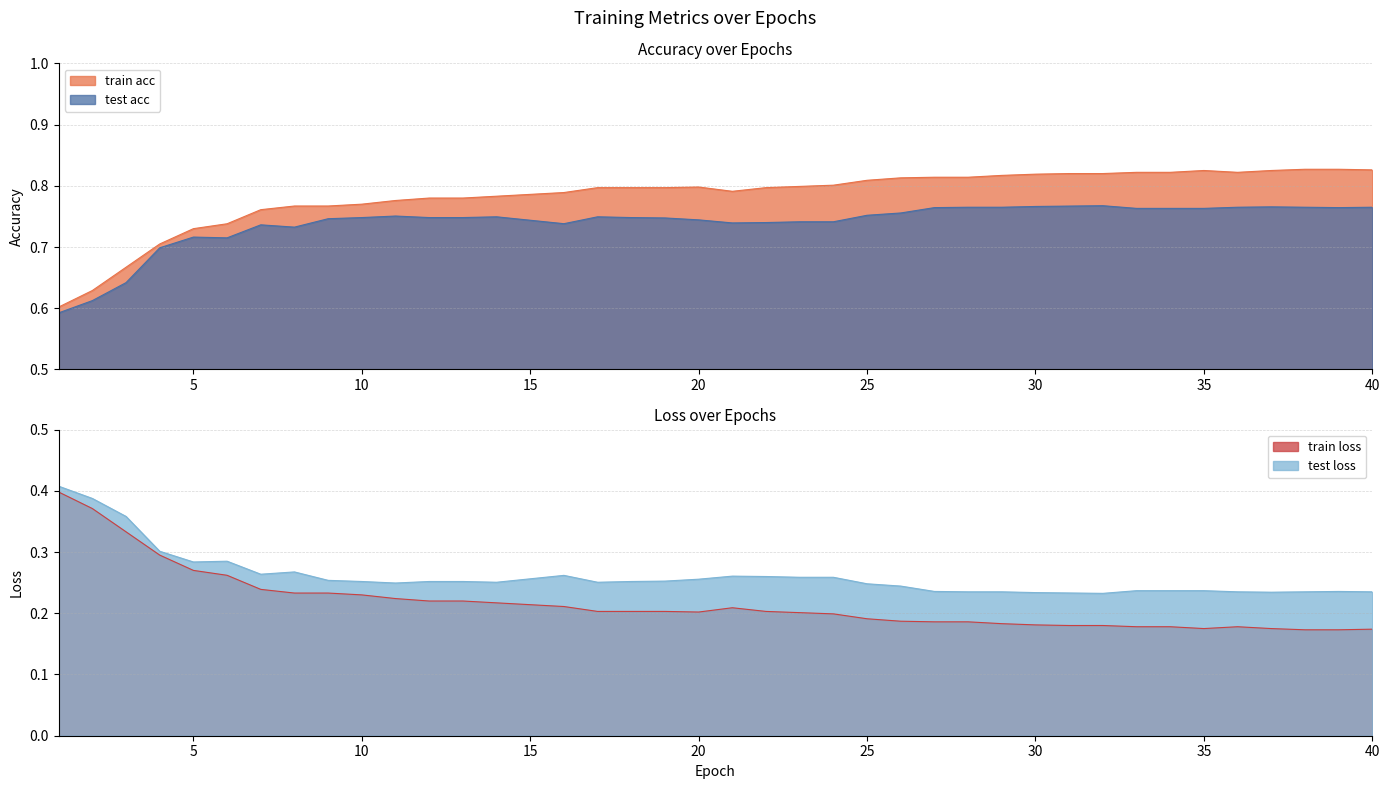

Rank the series by their maximum value, from lowest to highest.

train loss, test loss, test acc, train acc